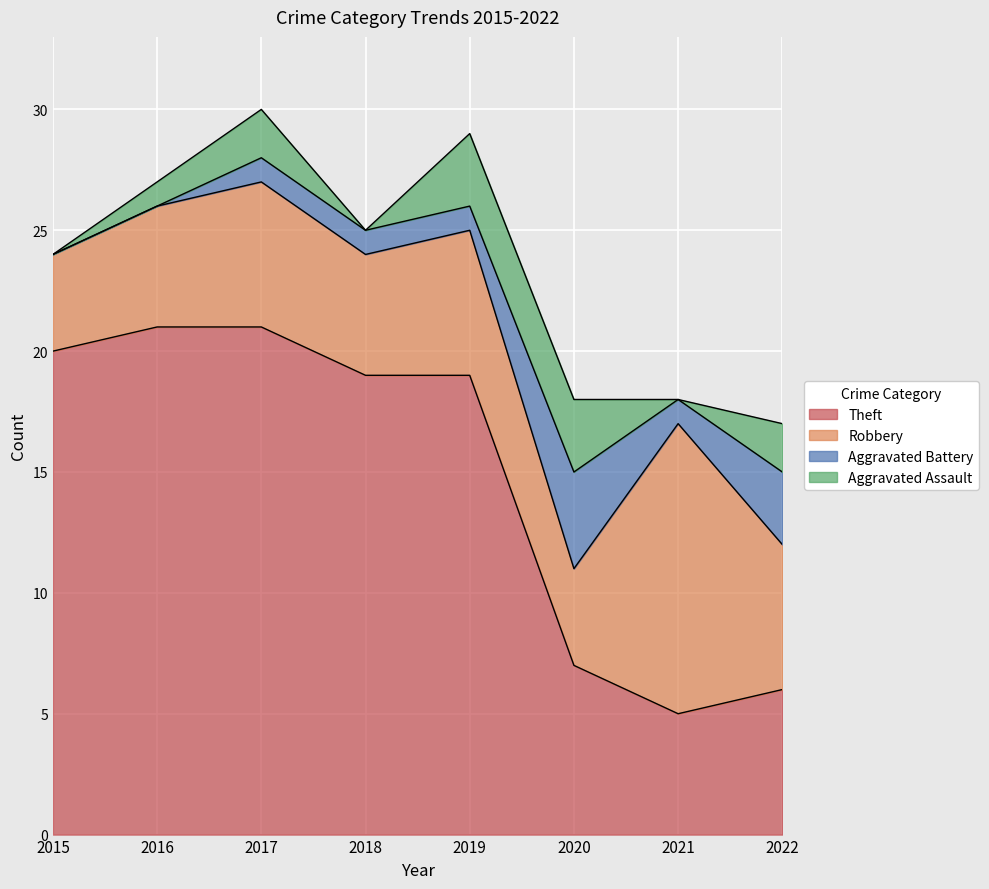

How many lines are shown in the chart?

5